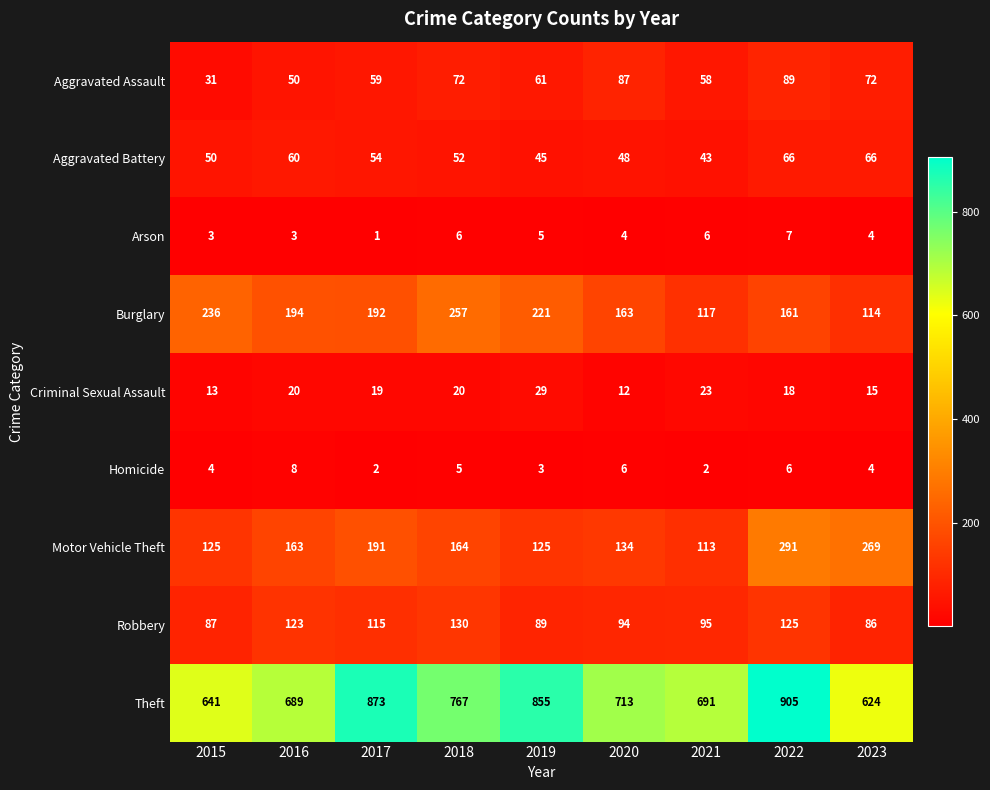

At which category does the chart reach its minimum across all series?

2017